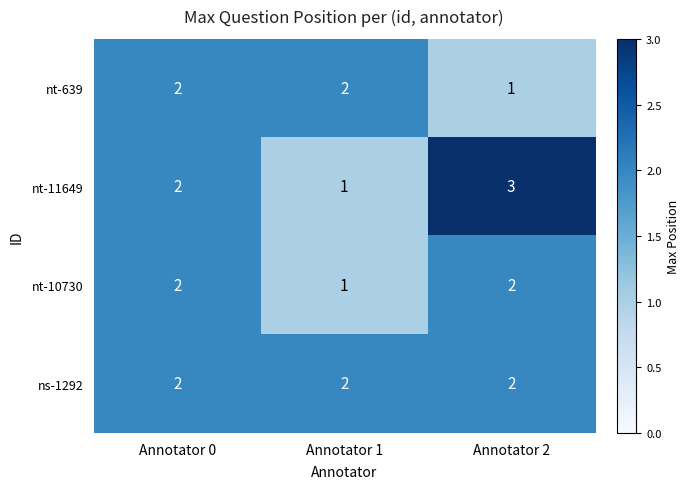

Is the value of nt-11649 at Annotator 2 greater than the value of nt-10730 at Annotator 1?

Yes